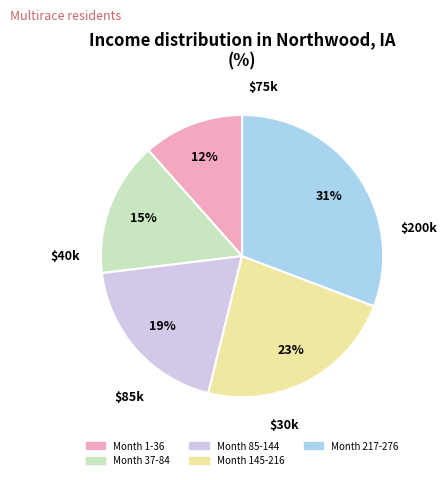

To the nearest percent, what is the difference between the largest and smallest slice percentages?

19%